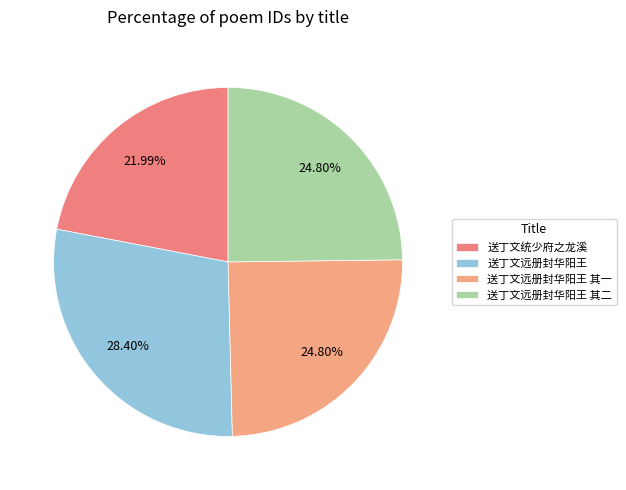

To the nearest percent, what is the difference between the 送丁文远册封华阳王 其一 and 送丁文统少府之龙溪 slice percentages?

3%